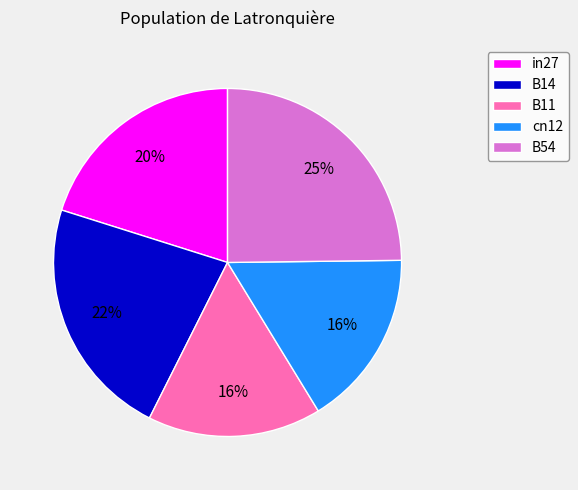

Which slice is the largest?

B54